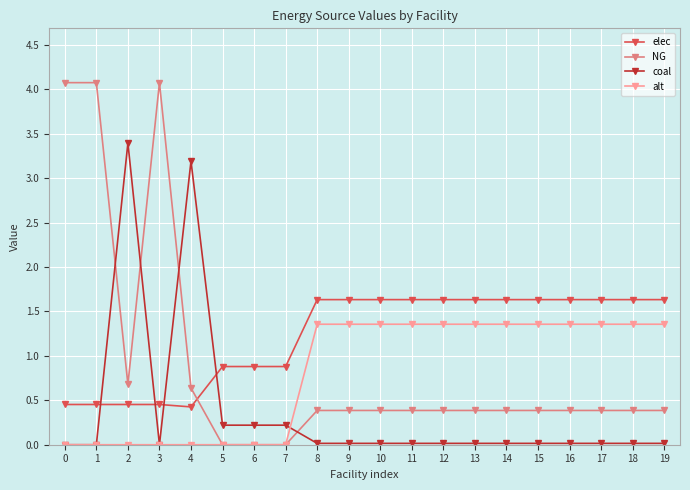

Between 0 and 10, which series saw the biggest shift?

NG